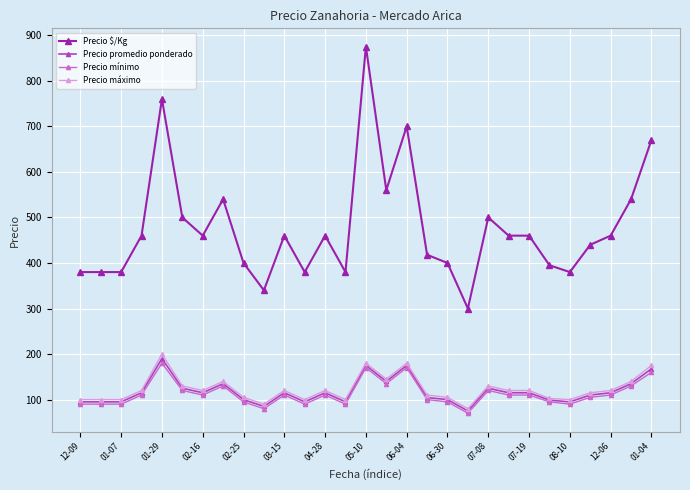

Which series has the largest range (max minus min)?

Precio $/Kg